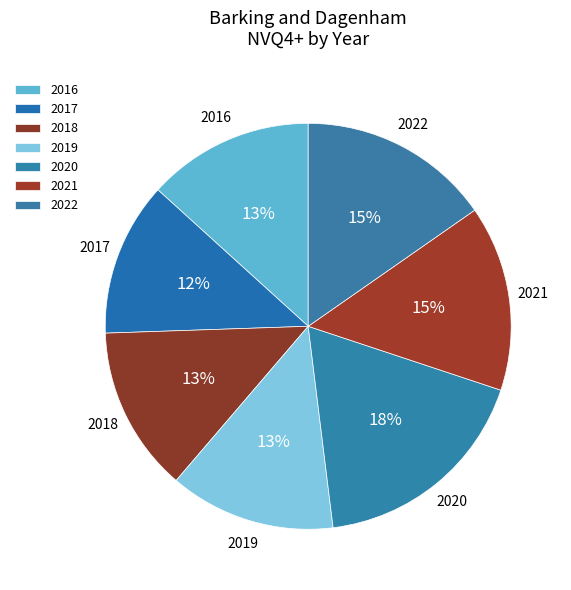

To the nearest percent, what is the combined percentage of 2018 and 2020?

31%